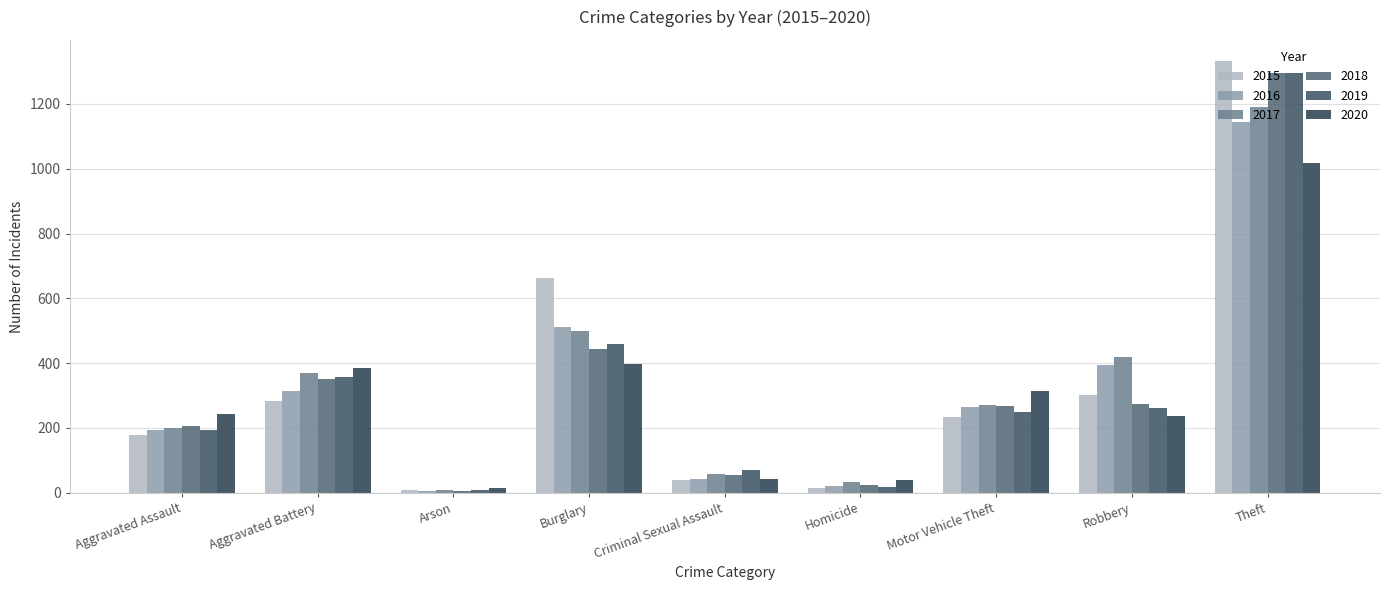

How many bars are there in total?

54